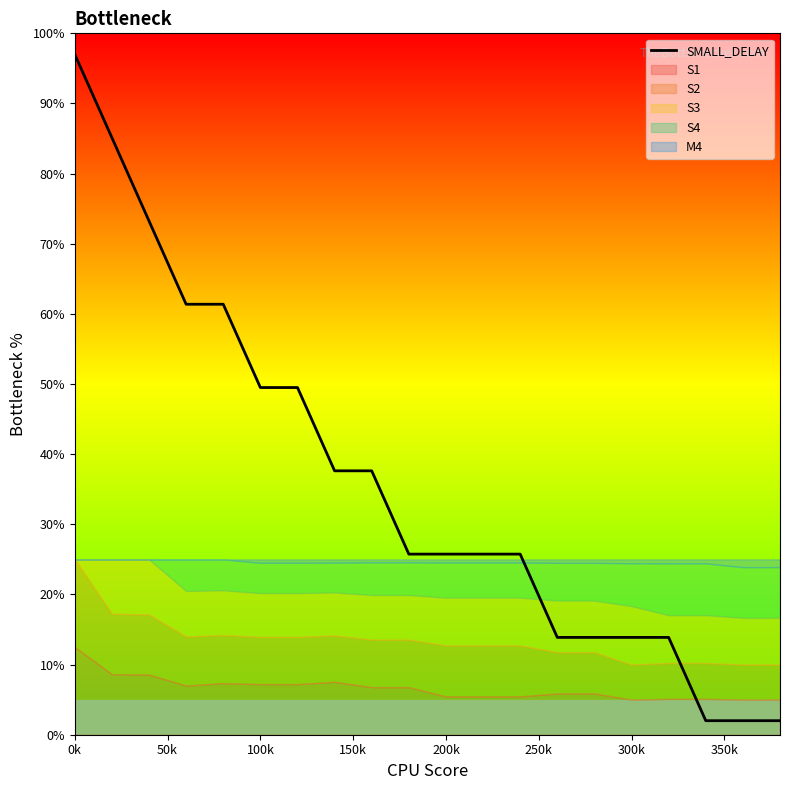

True or false: the data shows 97.0 at 0k.

True